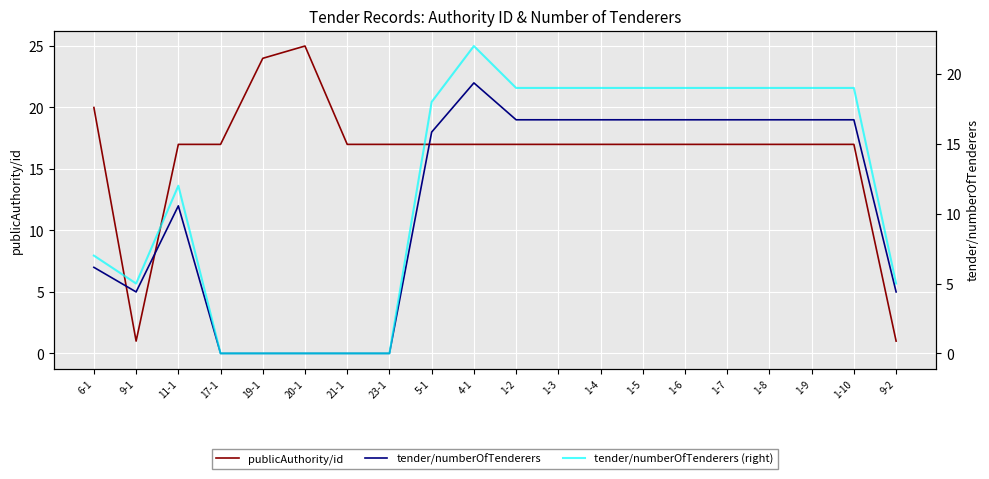

How many categories are shown in the chart?

20